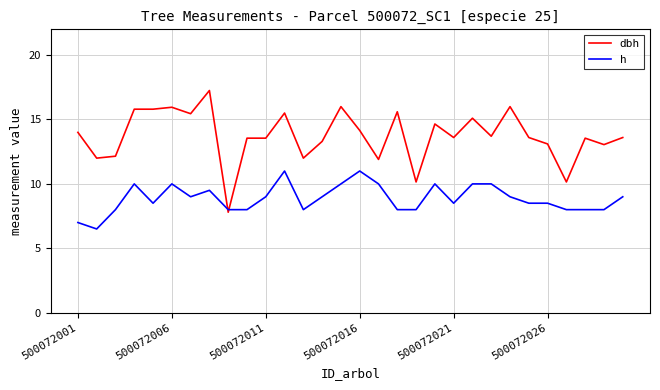

Which series has the largest range (max minus min)?

dbh